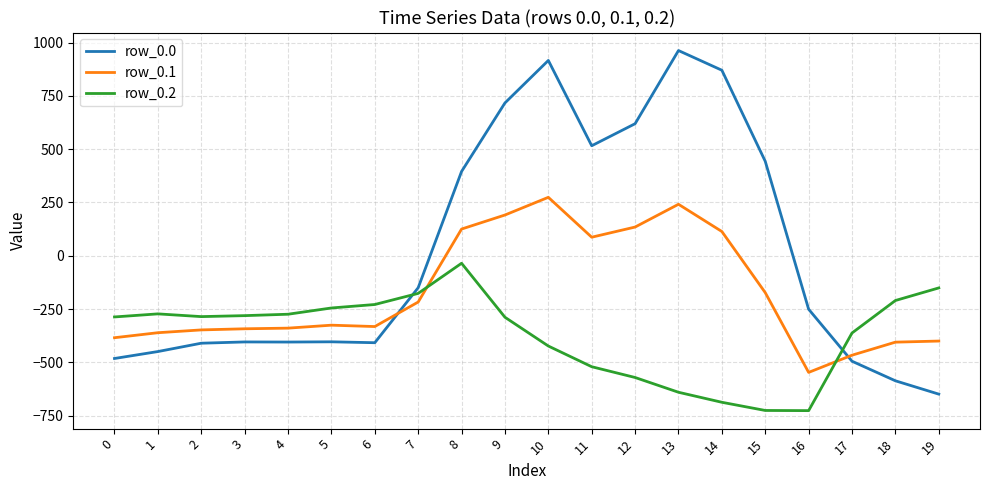

Which series changed the most between 6 and 19?

row_0.0